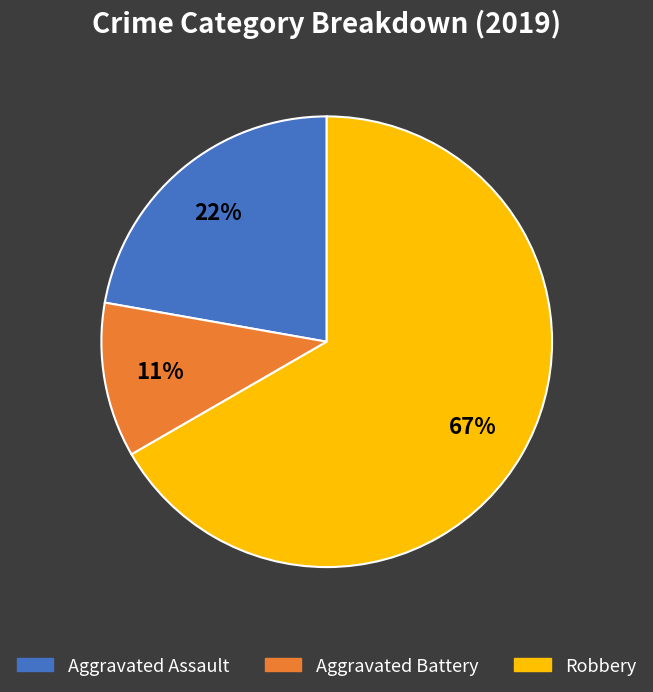

Combined, do Robbery and Aggravated Battery account for over 50%?

Yes